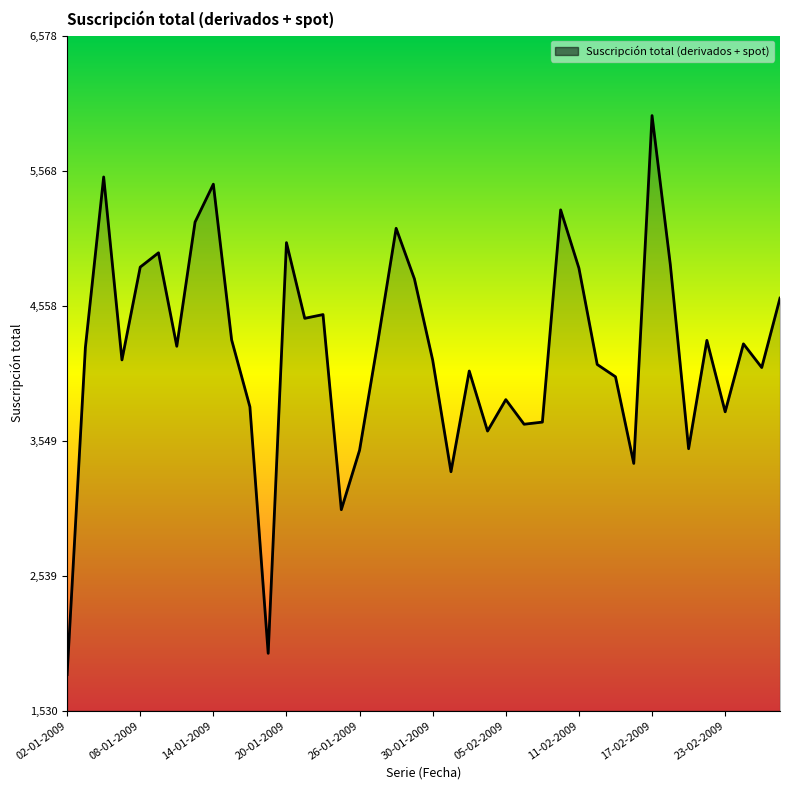

What is the difference between the maximum and minimum values?

4180